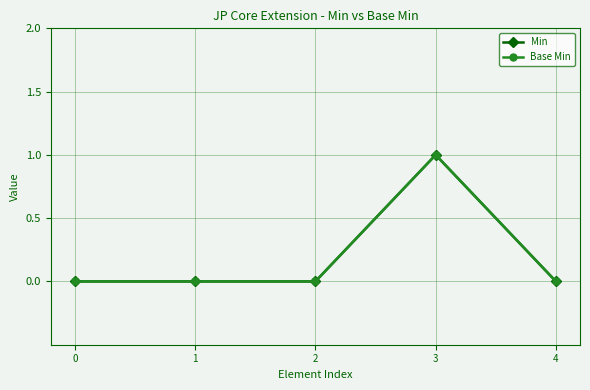

Is this an area chart (filled region under the line)?

No